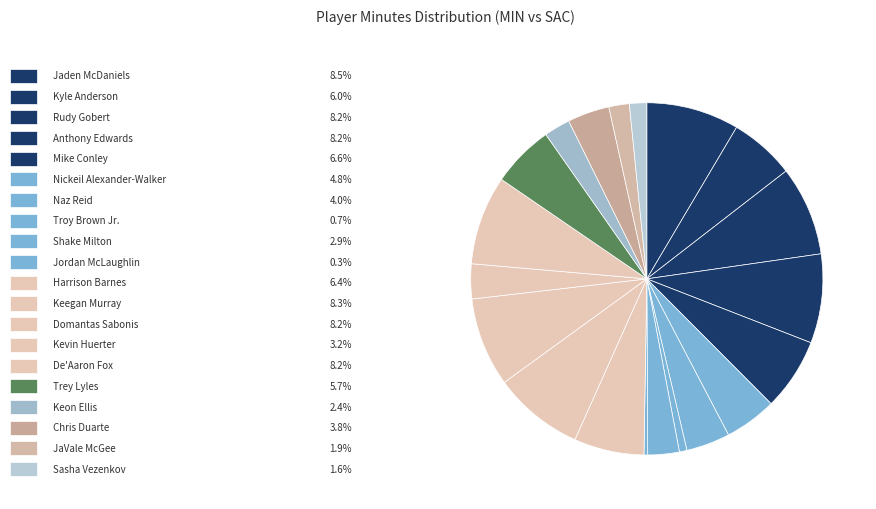

Which slice is the largest?

Jaden McDaniels